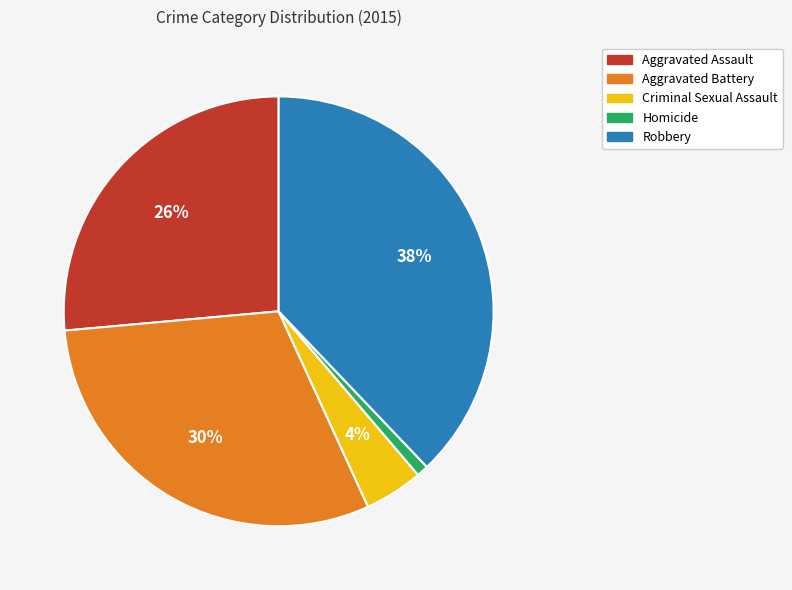

Which has a higher value, Criminal Sexual Assault or Homicide?

Criminal Sexual Assault